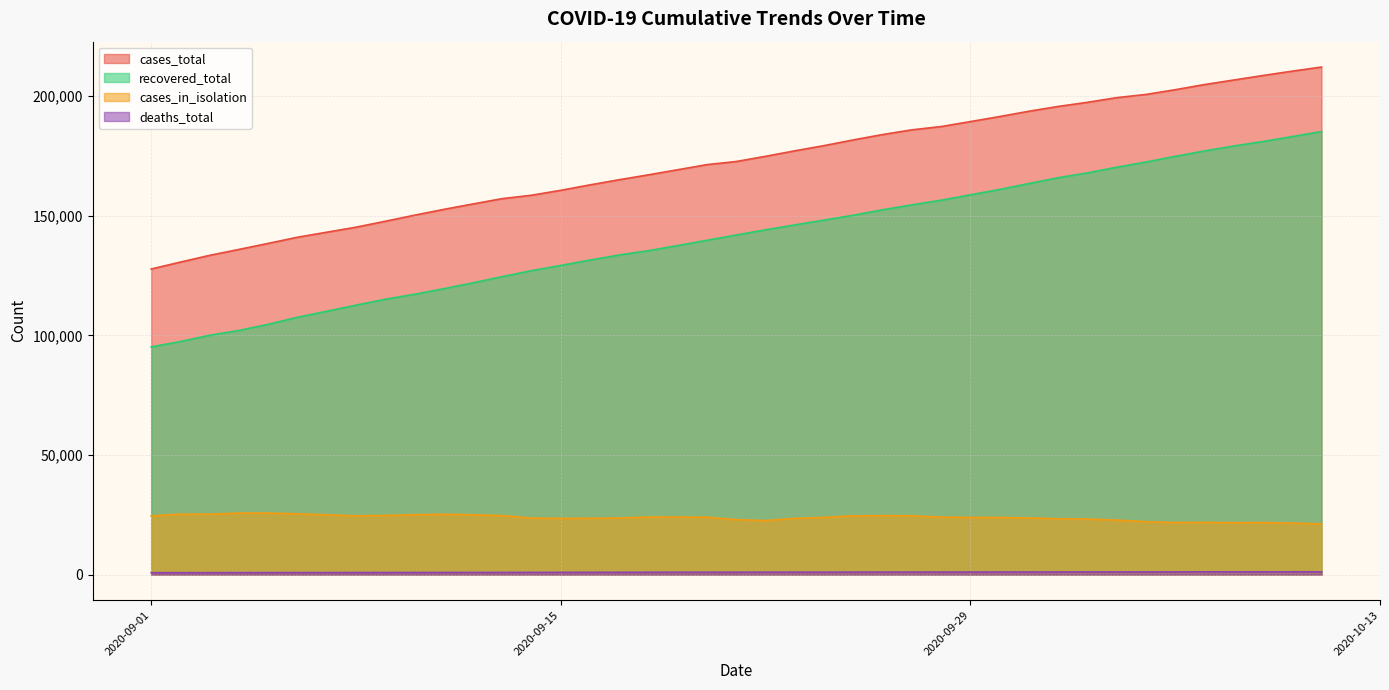

Where does the cases_in_isolation series first go above 23934?

2020-09-01